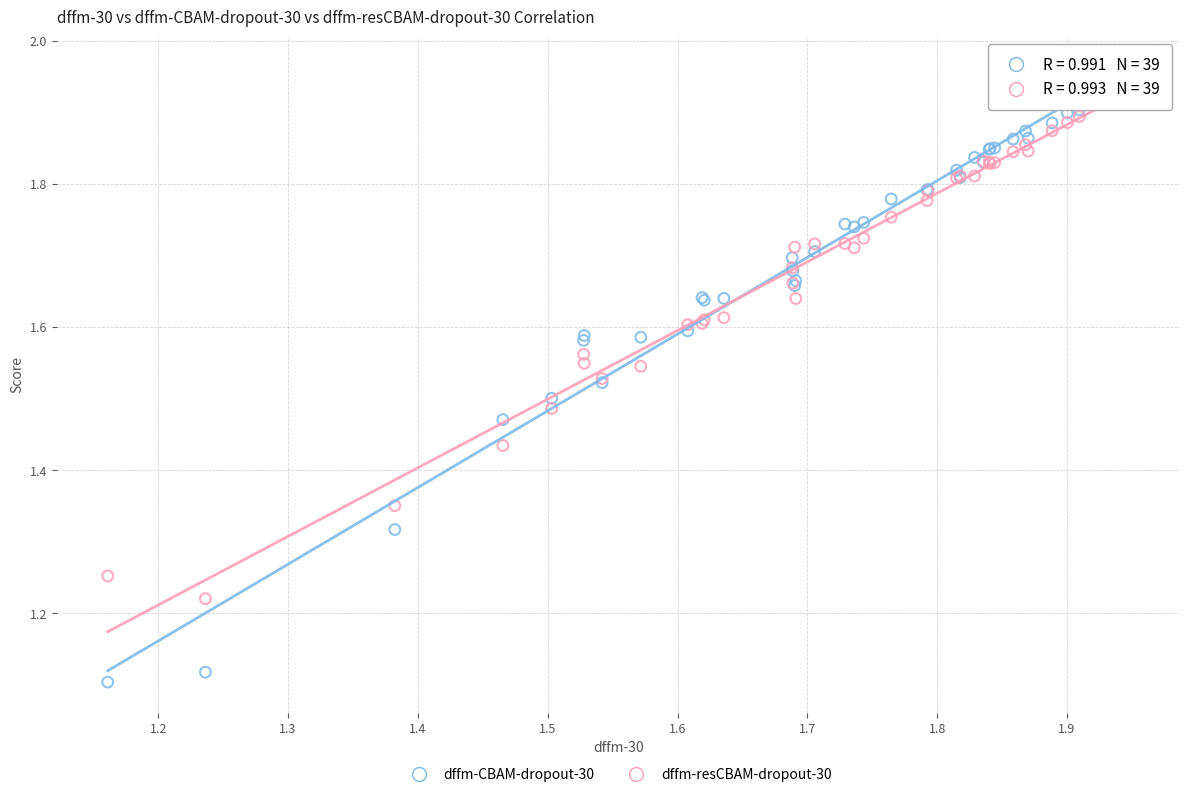

Which series reaches the maximum Y coordinate?

dffm-CBAM-dropout-30